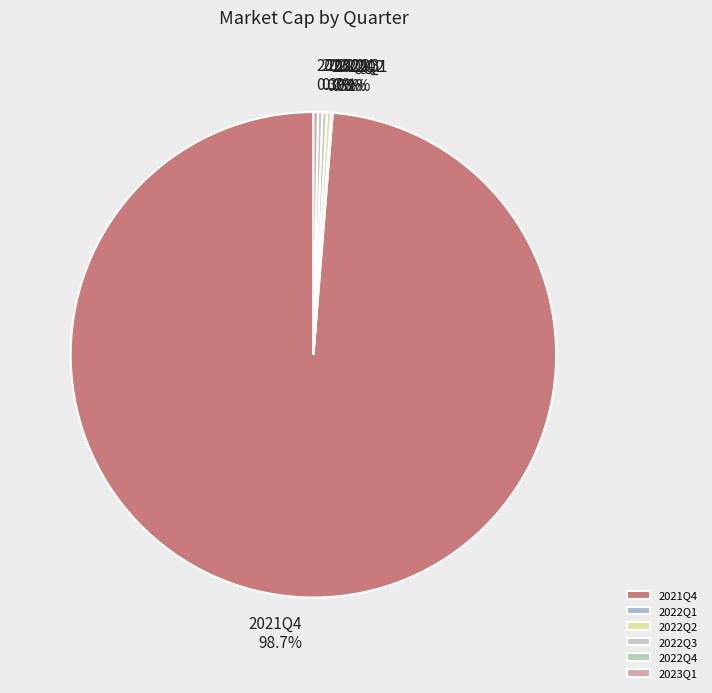

Which slice is the largest?

2021Q4